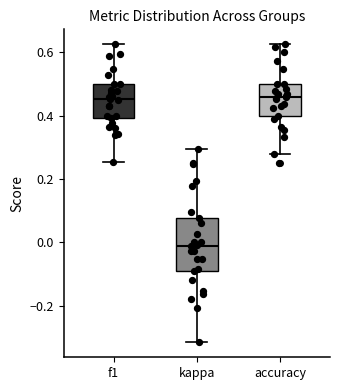

Which box is the tallest, from its lower edge to its upper edge?

kappa